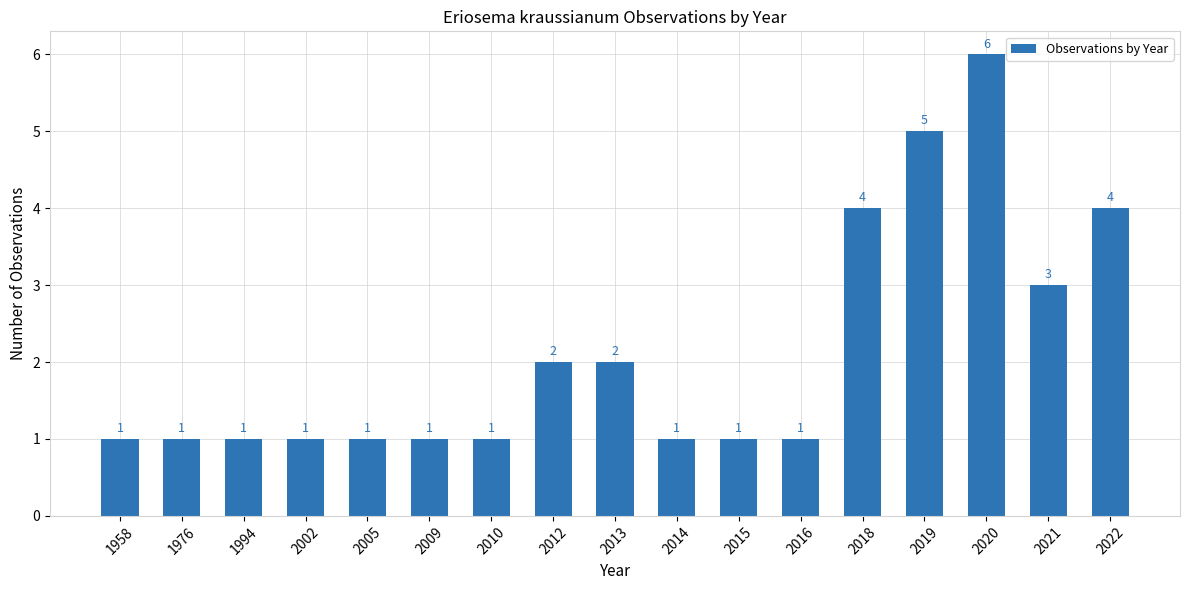

What is the value of the 12th bar from the left?

1